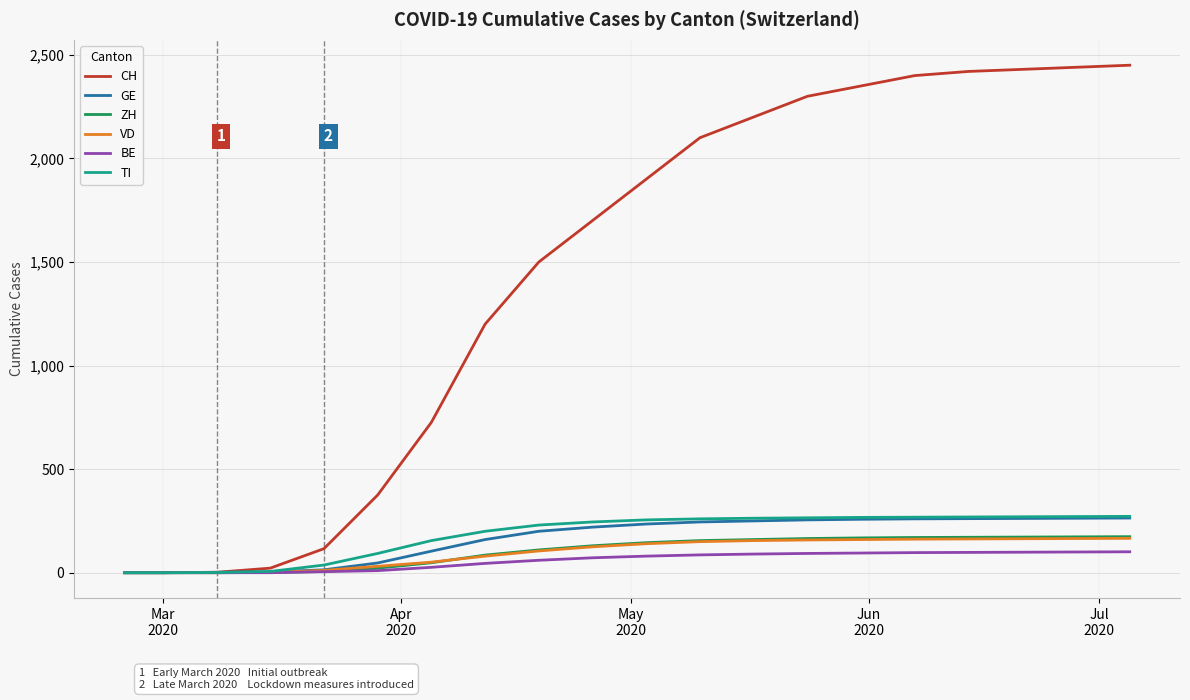

Which series has the largest range (max minus min)?

CH